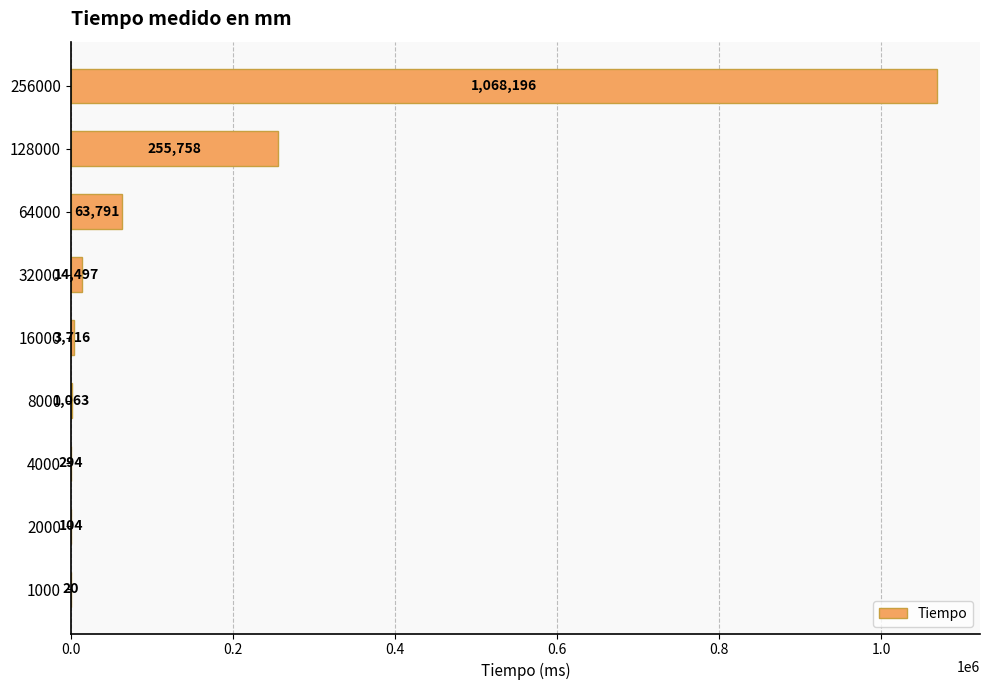

What is the greatest value displayed?

1068196